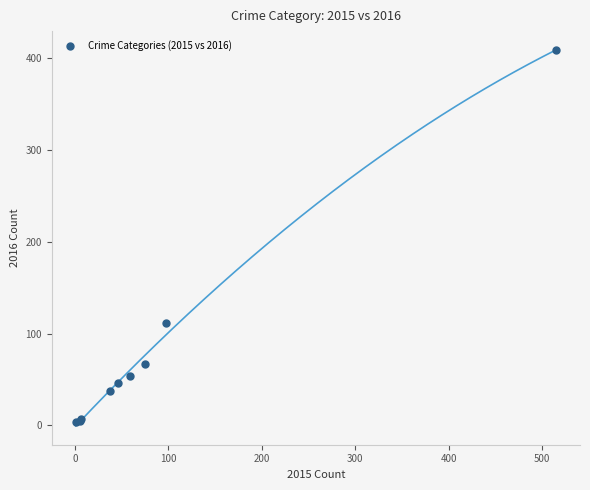

What Y value in the scatter plot is closest to 206?

112